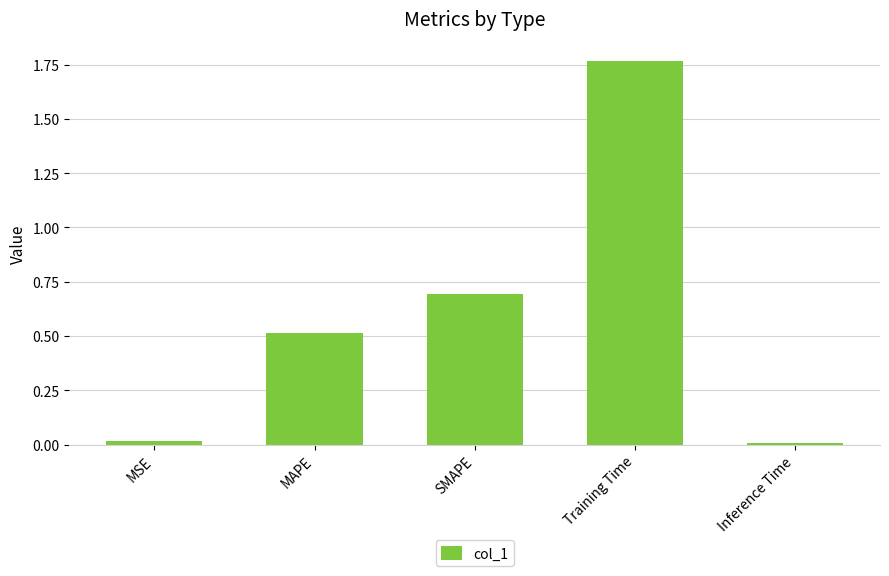

The chart shows a value of 1.2 at Training Time. True or false?

False